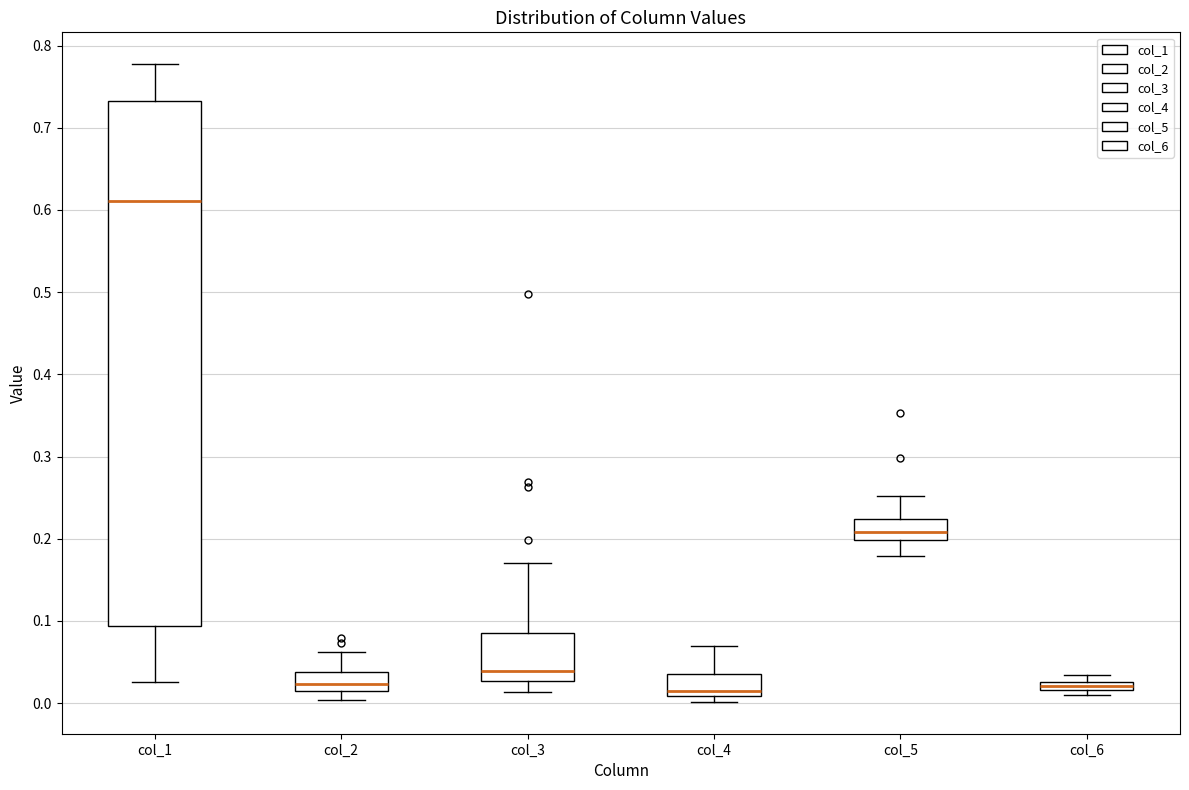

Comparing the boxes themselves (not the whiskers), which one is the tallest?

col_1